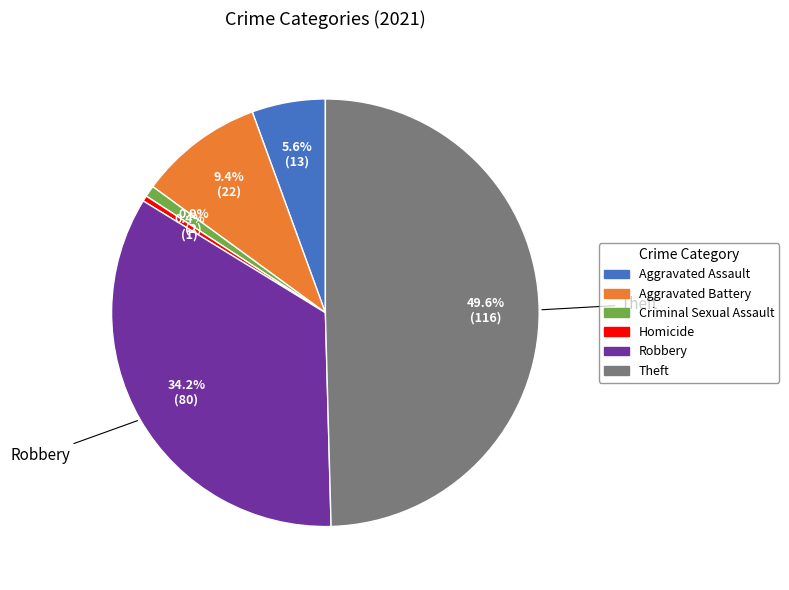

What percentage is NOT represented by Aggravated Assault?

94.4%